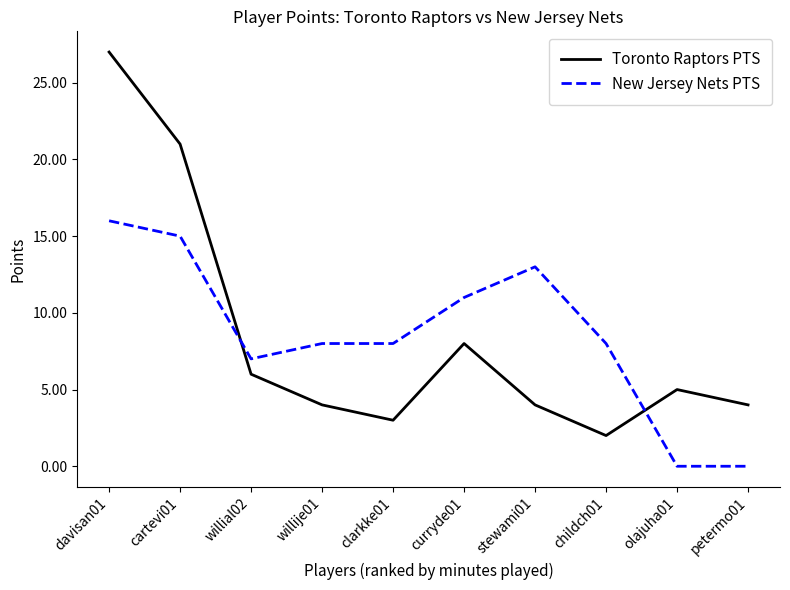

Which label corresponds to the largest value in the chart?

davisan01